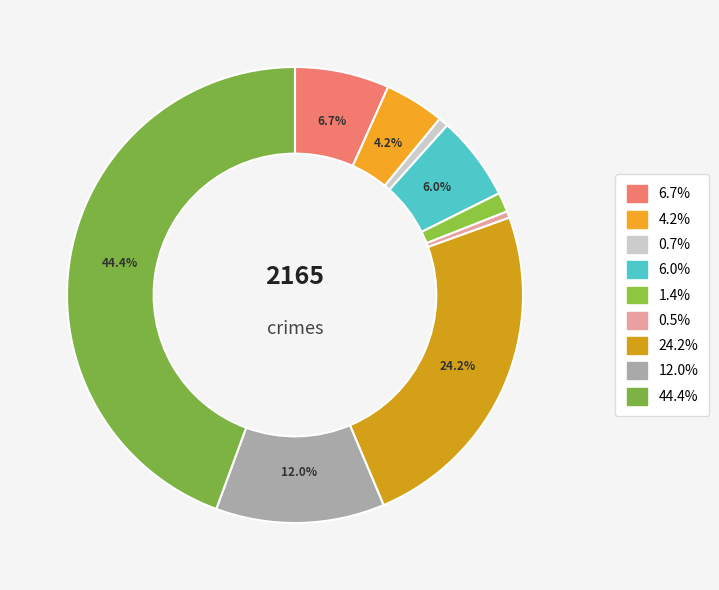

Does any single category account for the majority?

No